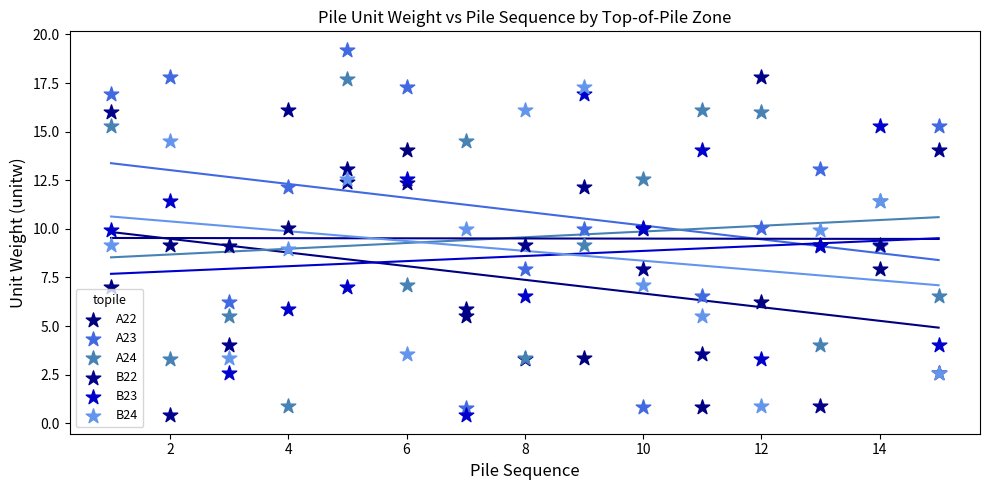

What are all the series names shown in the legend?

A22, A23, A24, B22, B23, B24